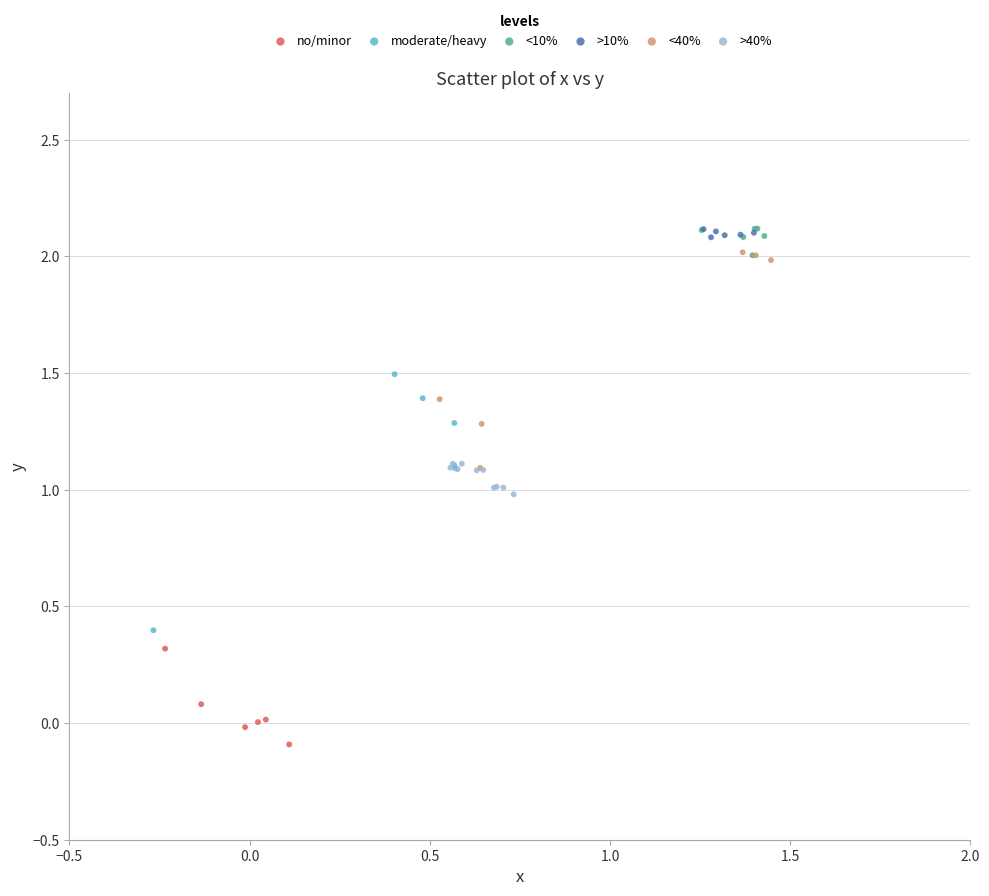

Which series contains the lowest Y value?

no/minor